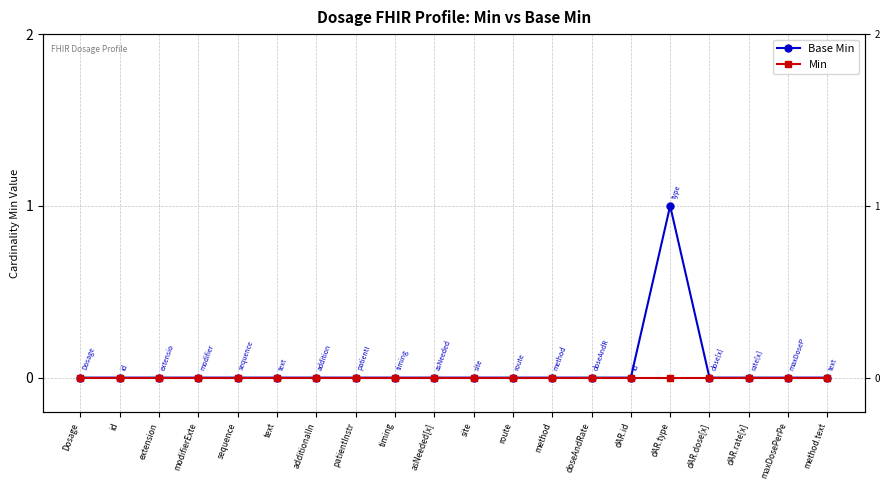

Where is Min nearest to the value 0?

Dosage